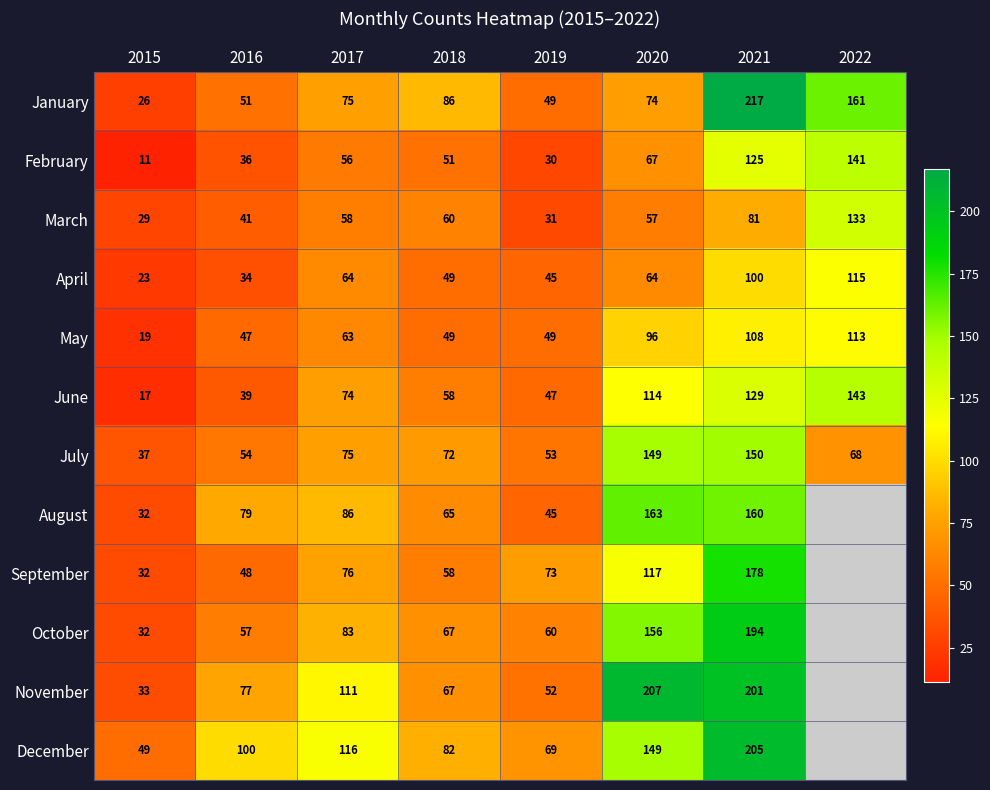

Rank the categories by January value from lowest to highest.

2015, 2019, 2016, 2020, 2017, 2018, 2022, 2021